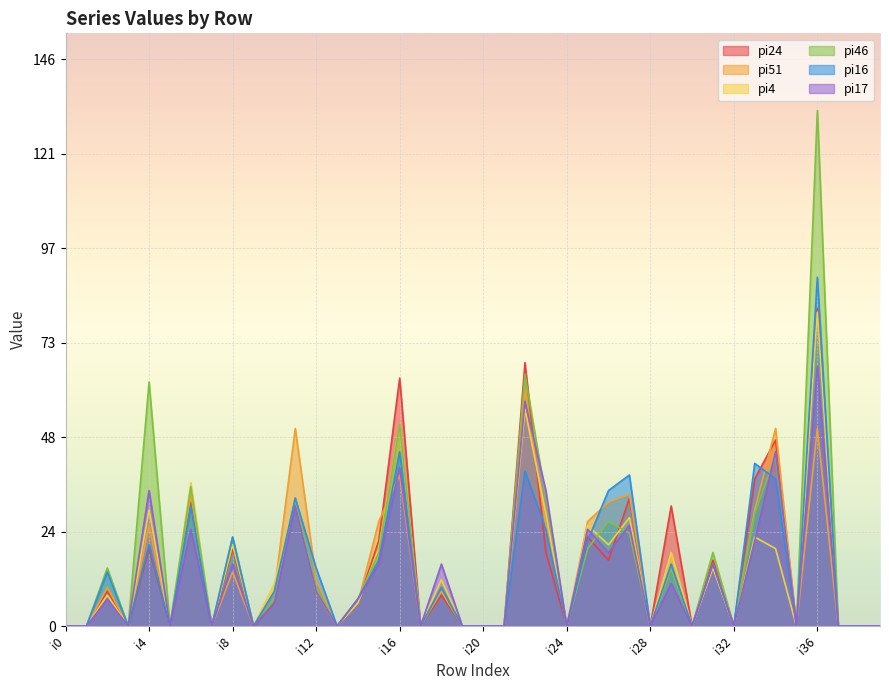

Which label corresponds to the largest value in the chart?

i36